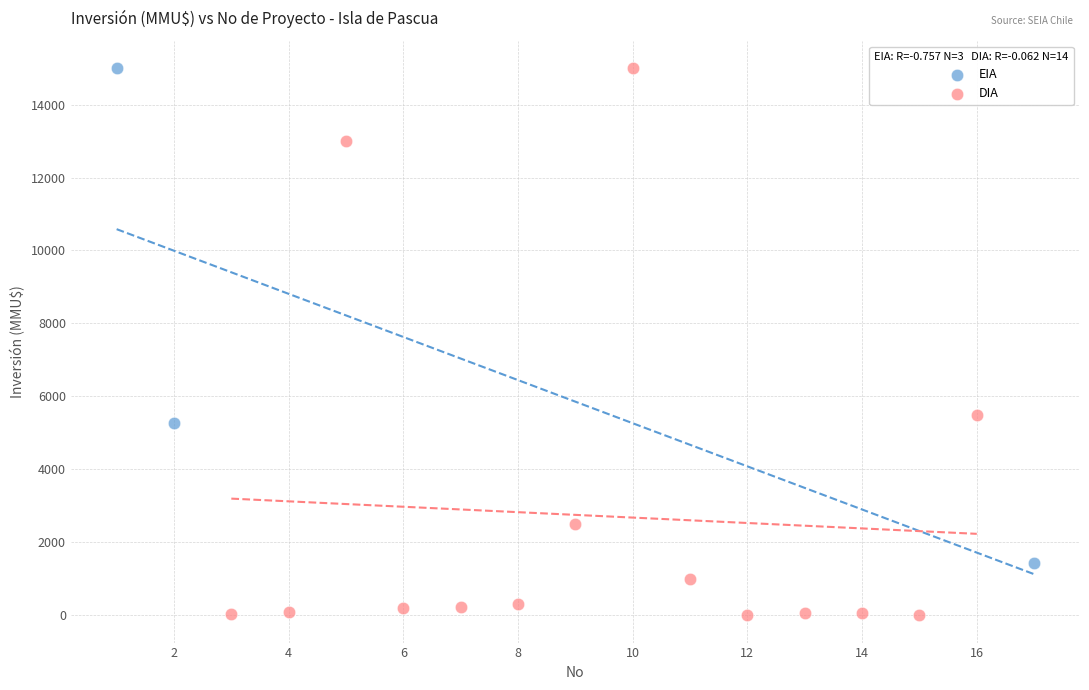

Which series reaches the minimum Y coordinate?

DIA